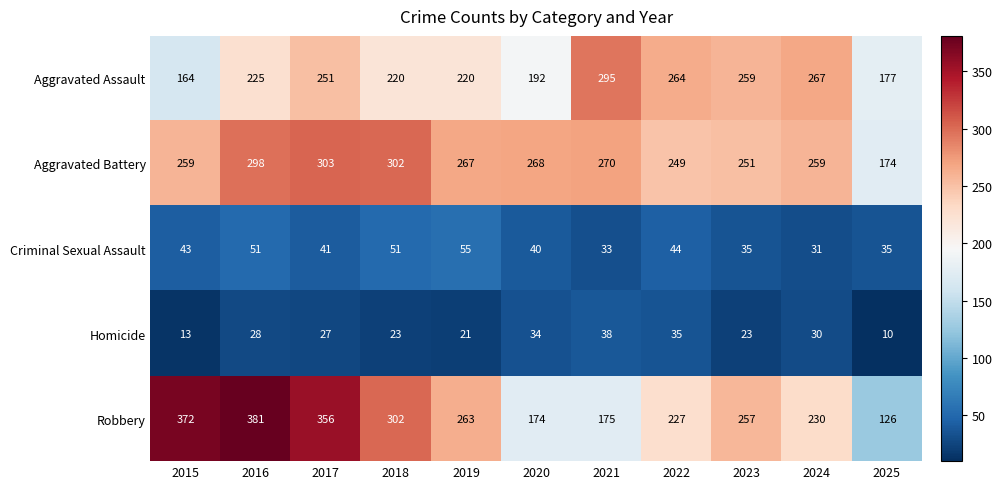

Which series changed the most between 2024 and 2025?

Robbery